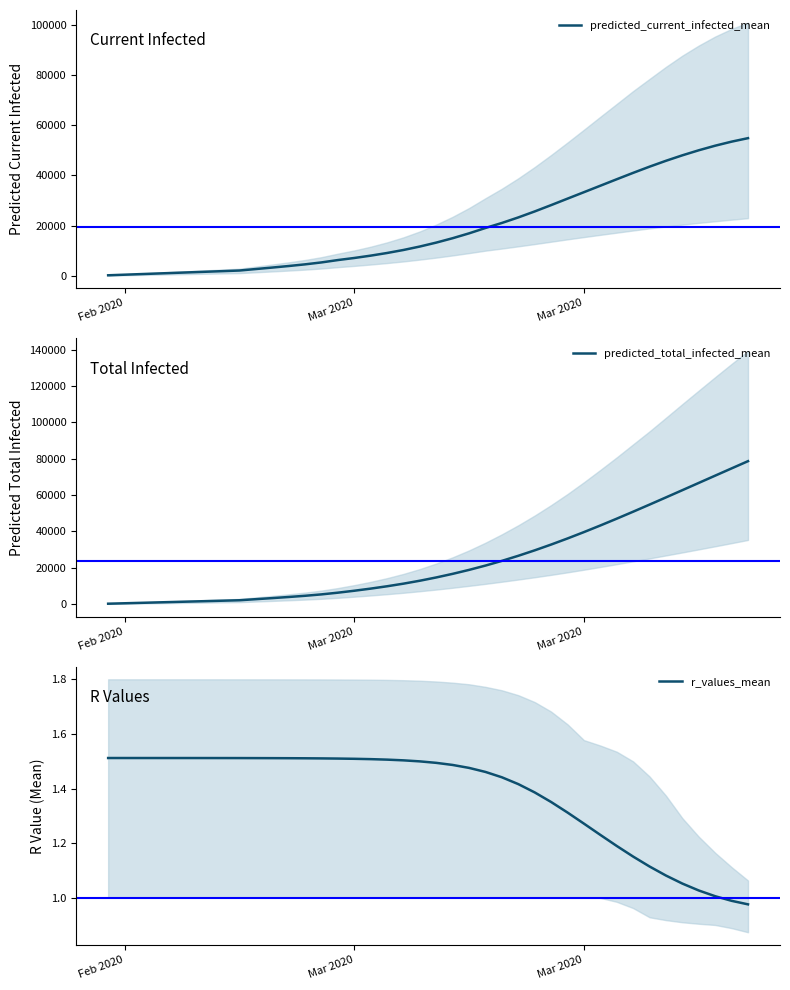

Which series has the largest total across all categories?

predicted_total_infected_mean